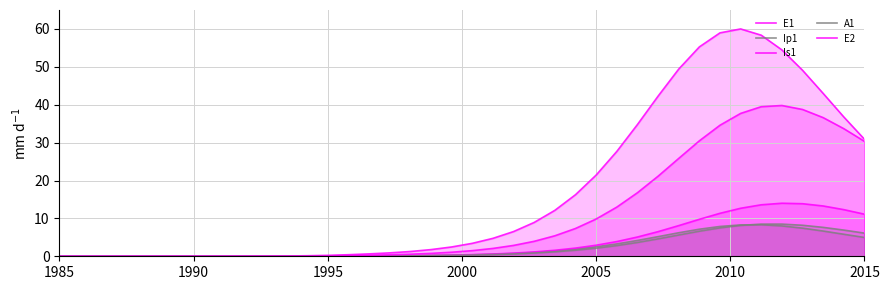

How many interior local peaks does the E1 series have?

1